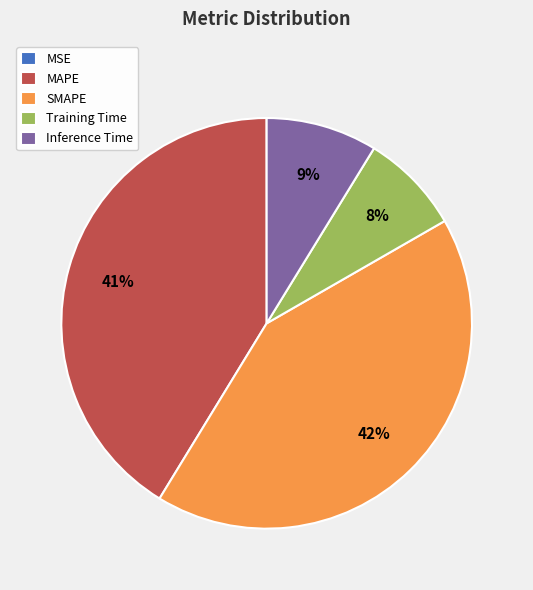

Combined, do Training Time and MAPE account for over 50%?

No